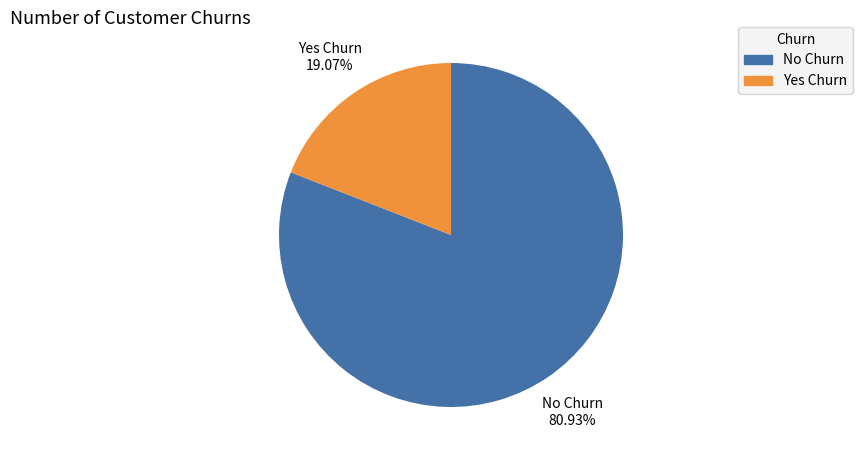

Is there a majority slice in this chart?

Yes